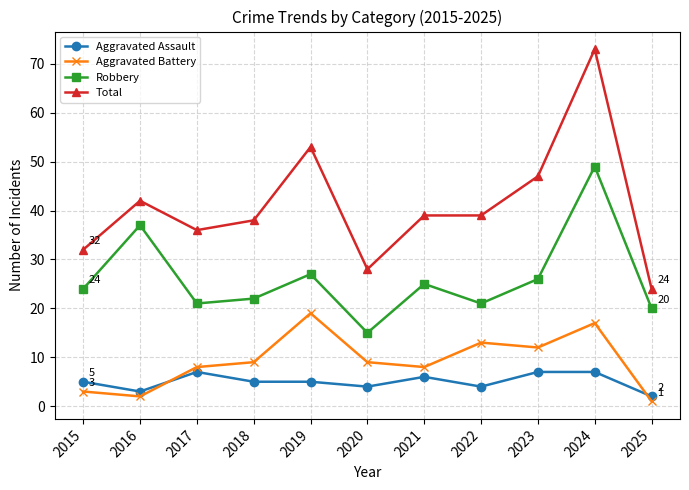

What value does the Robbery series have at 2018?

22